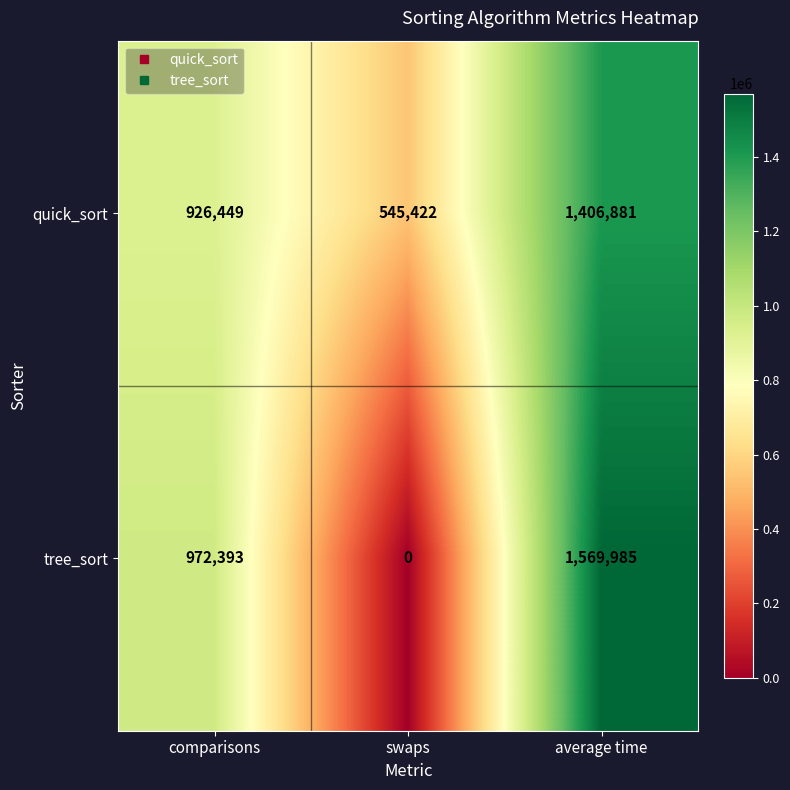

Reading left to right, transcribe all the data shown in this chart.

quick_sort: comparisons=926449	swaps=545422	average time=1406881
tree_sort: comparisons=972393	swaps=0	average time=1569985